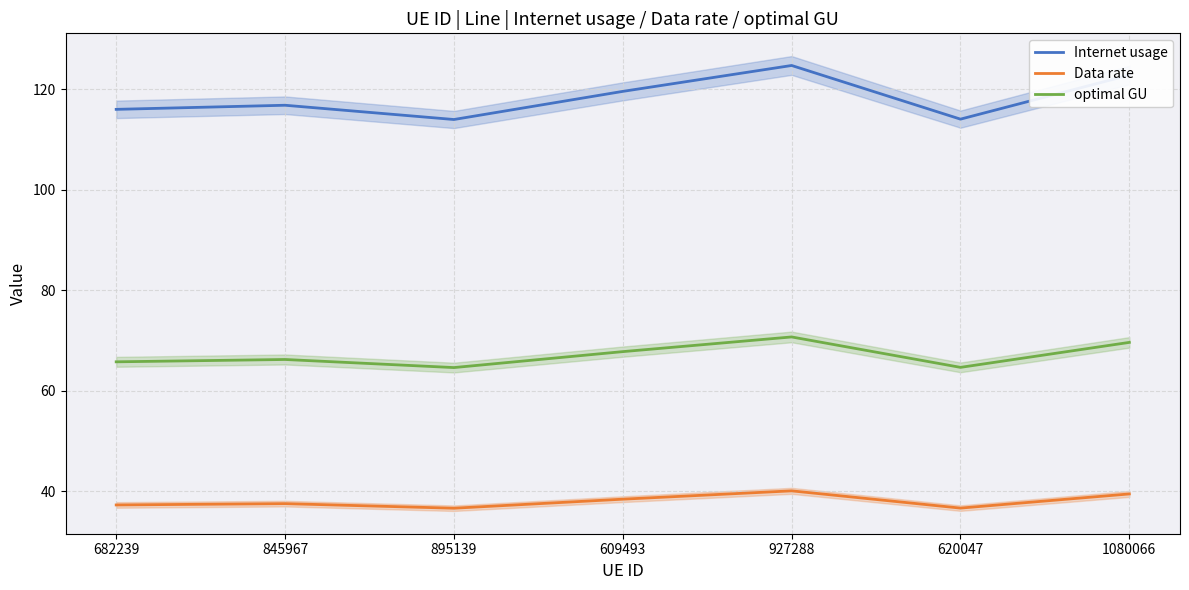

Which has a higher value, 927288 or 895139?

927288